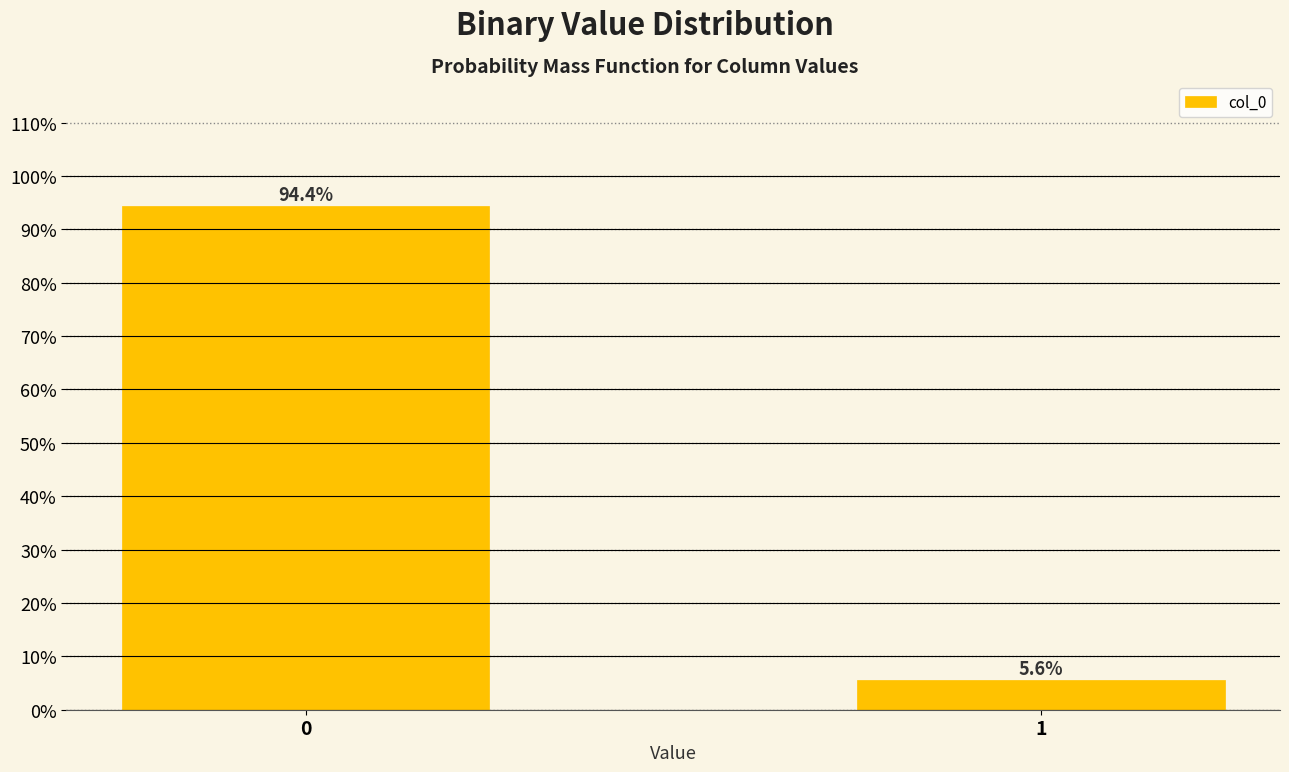

Reading right to left, extract all data points from this chart.

1=5.6	0=94.4